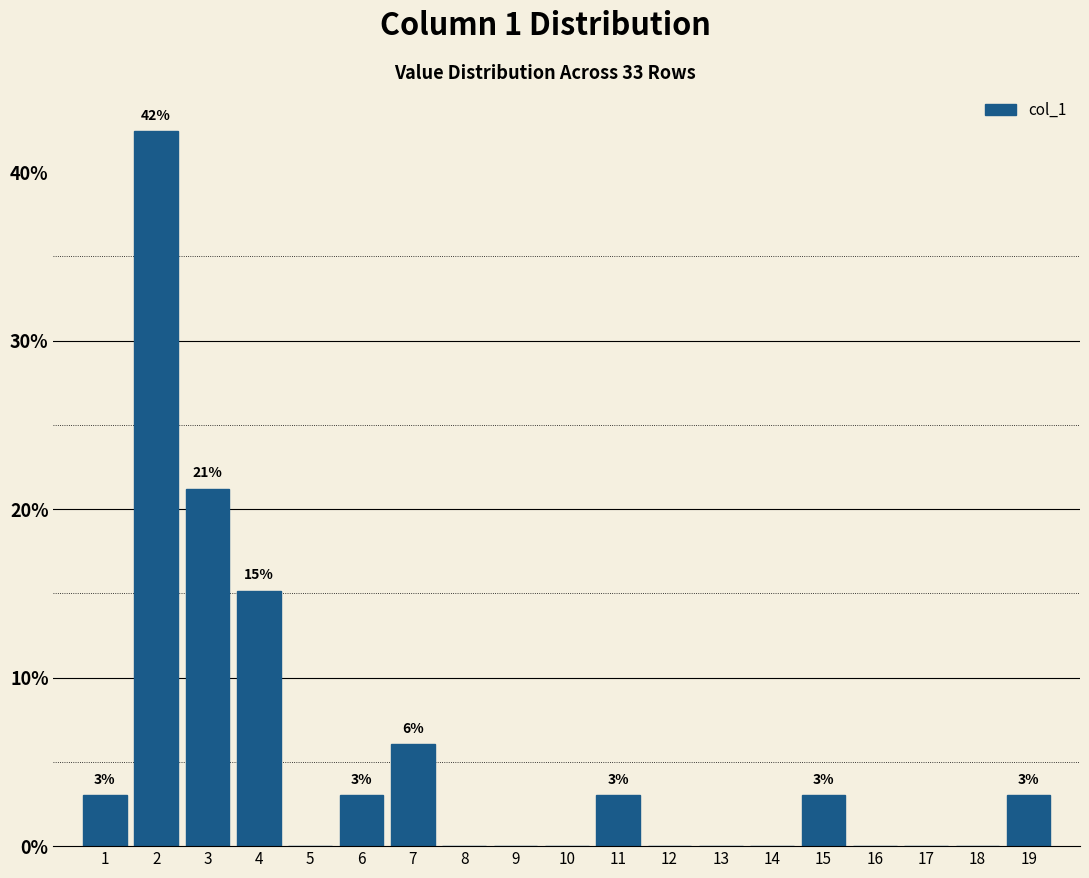

Over which range of the x-axis is the bar tallest?

1.5 to 2.5